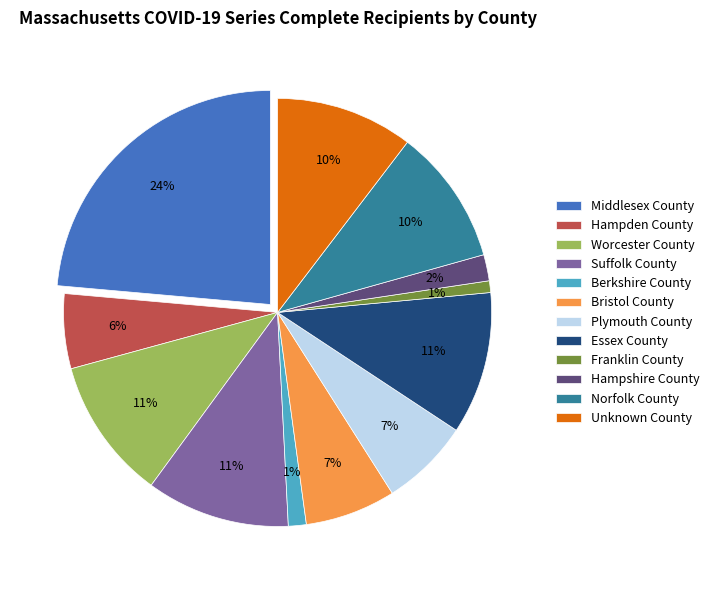

To the nearest percent, what is the difference between the largest and smallest slice percentages?

23%